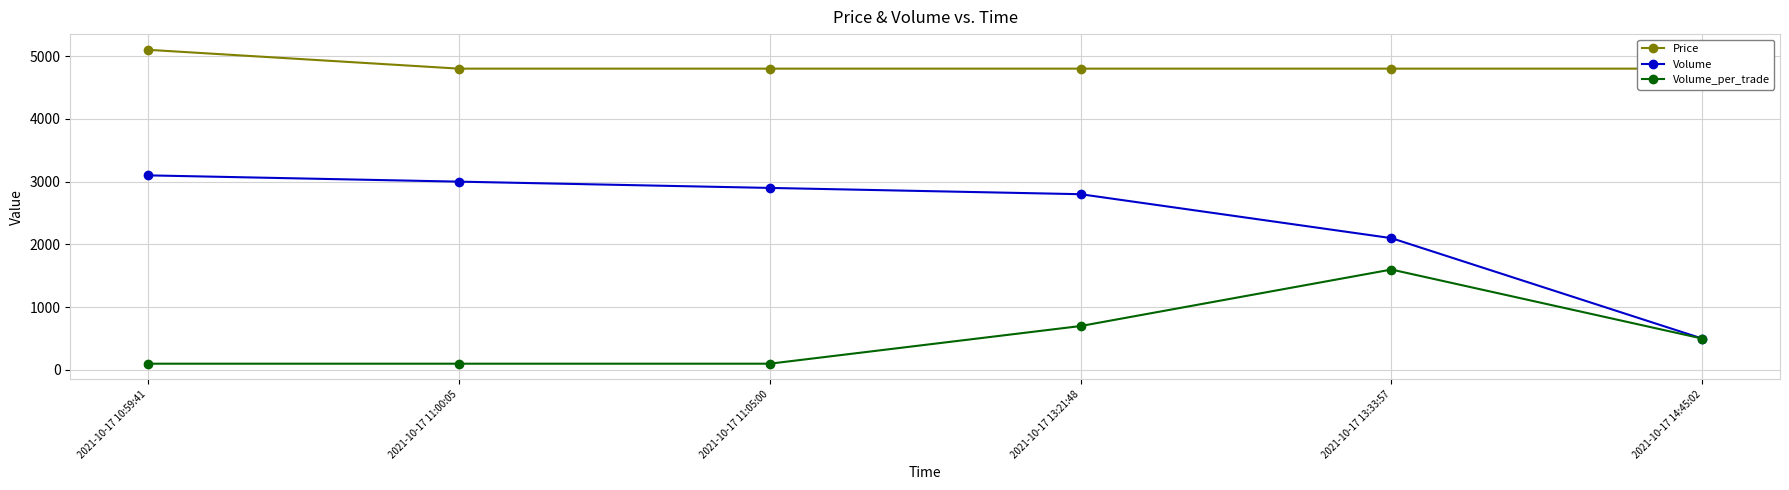

What is the value of the Volume_per_trade point at the 5th from the left?

1600